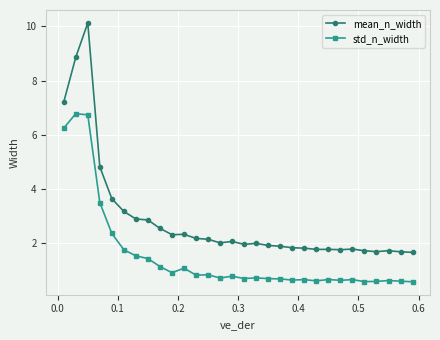

Is this an area chart (filled region under the line)?

No